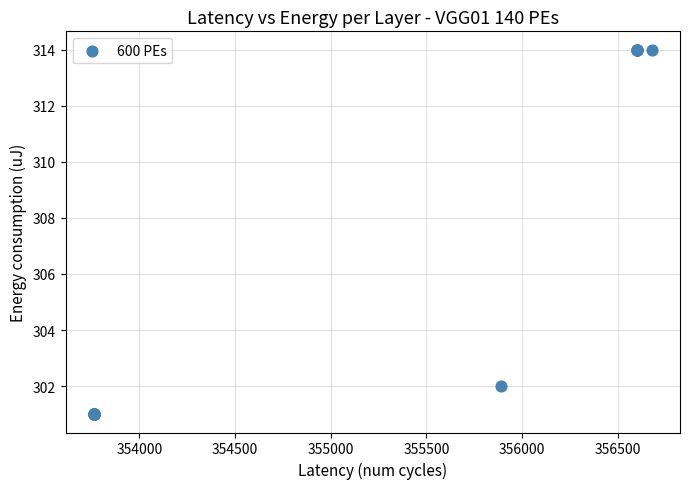

What Y value in the scatter plot is closest to 307?

302